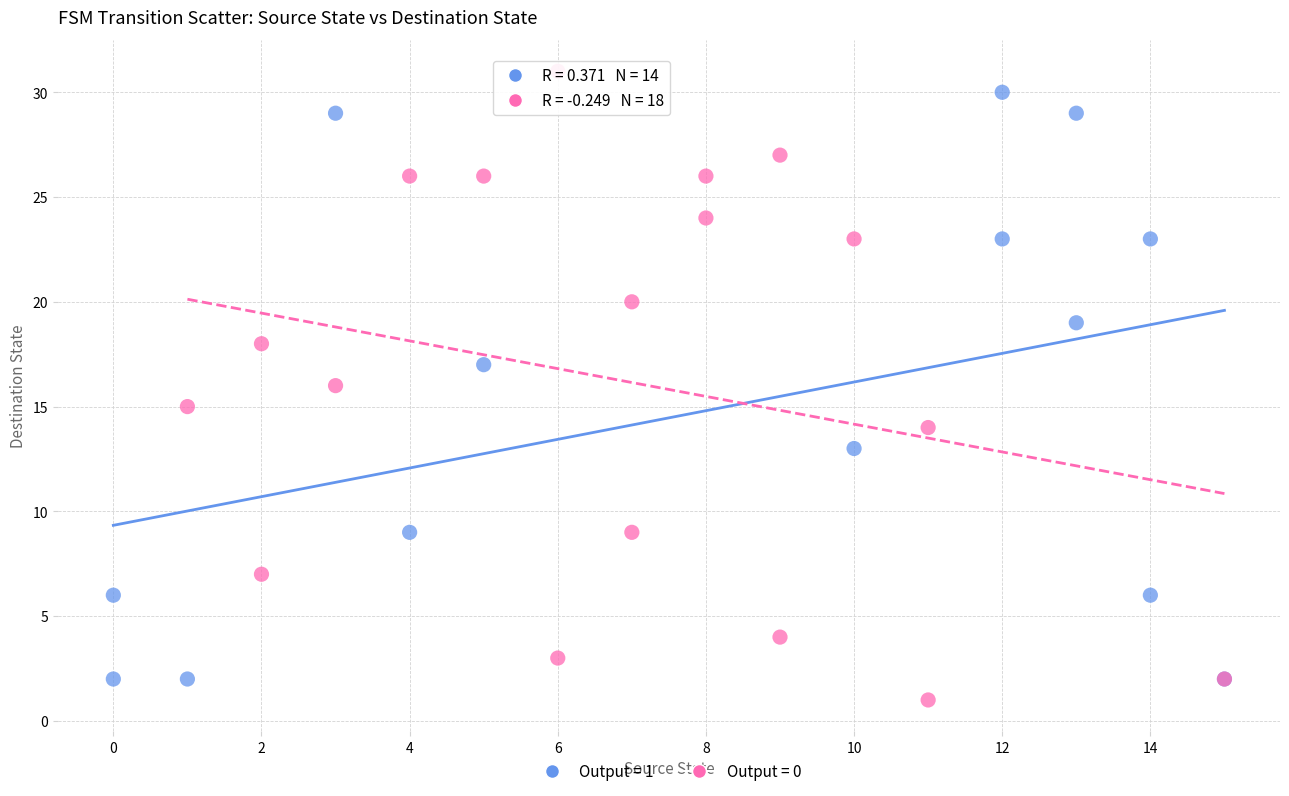

Which series has the widest spread of Y values?

Output = 0